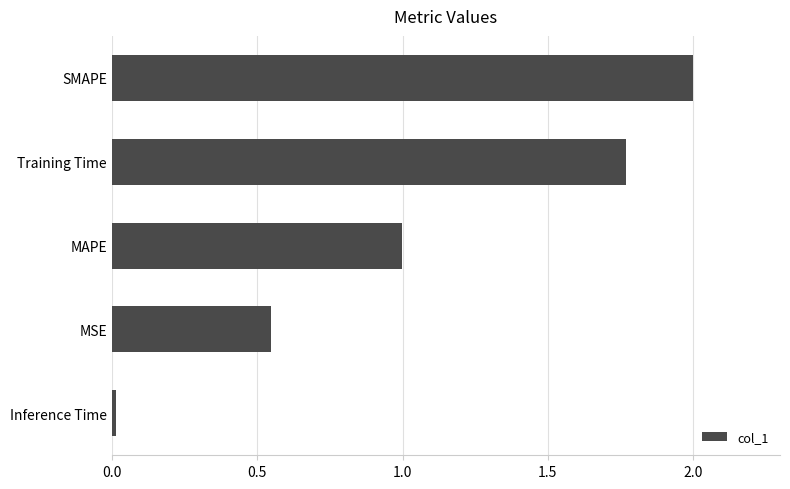

True or false: the data shows 0.5 at MAPE.

False